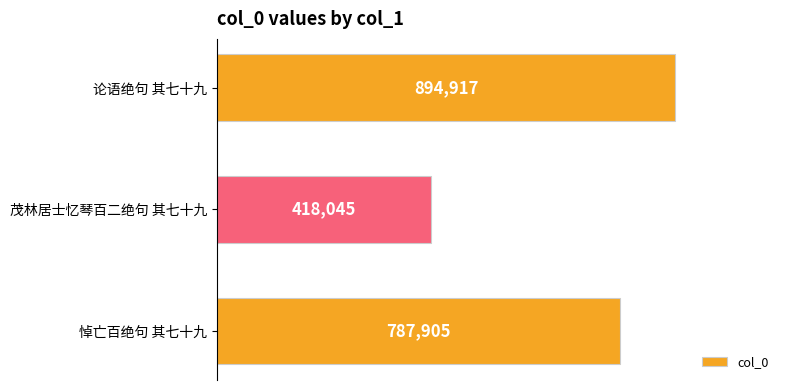

How many bars are there in total?

3